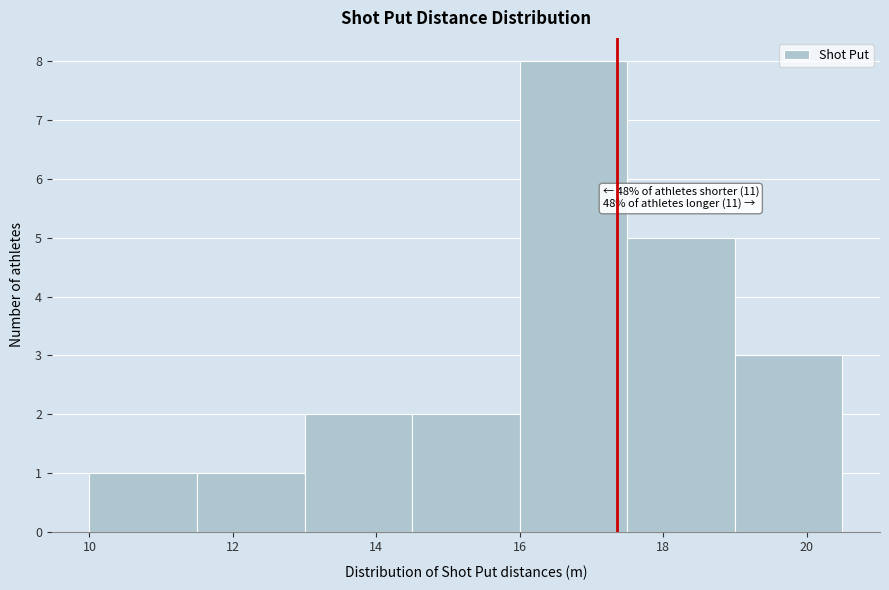

Over which range of the x-axis is the bar tallest?

16.0 to 17.5